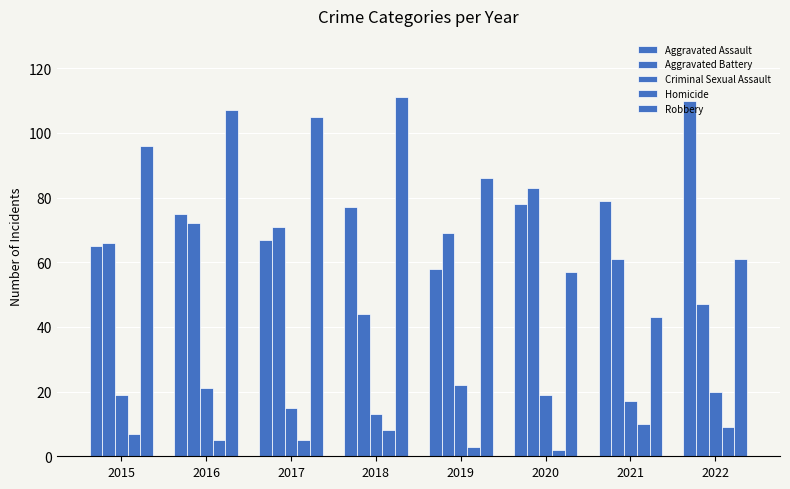

Count the number of categories in the chart.

8